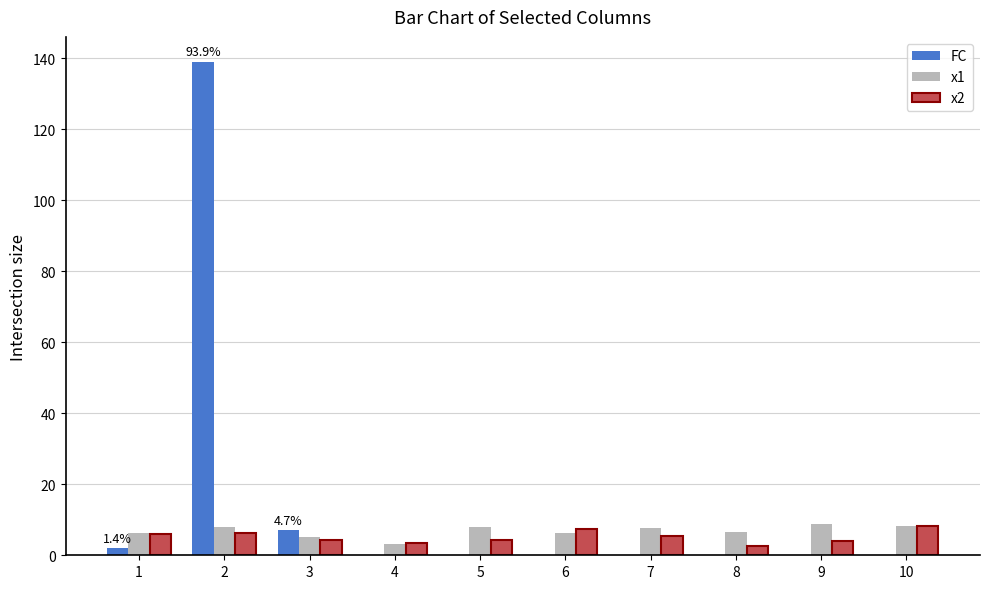

How many values in the x2 series exceed 5?

5